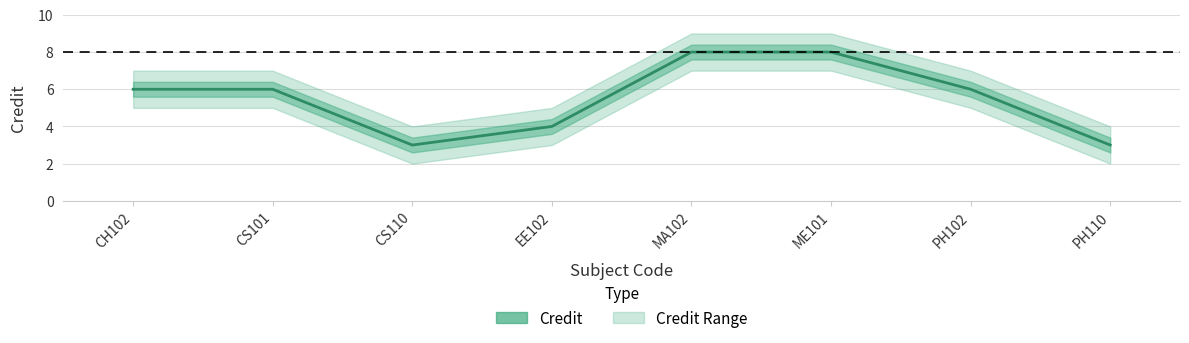

Does the chart display data point markers on the line(s)?

No